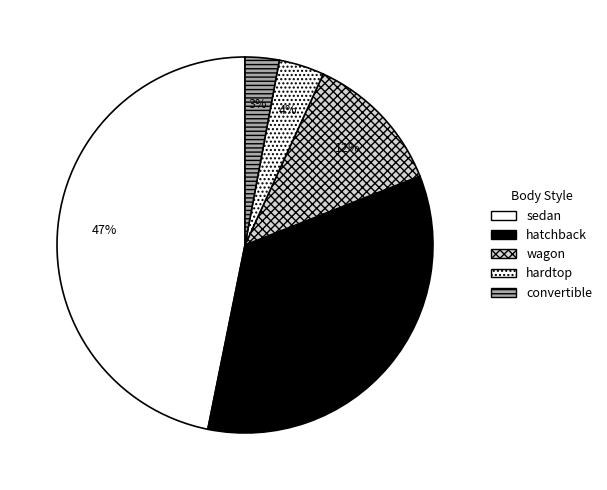

How many slices are in this pie chart?

5